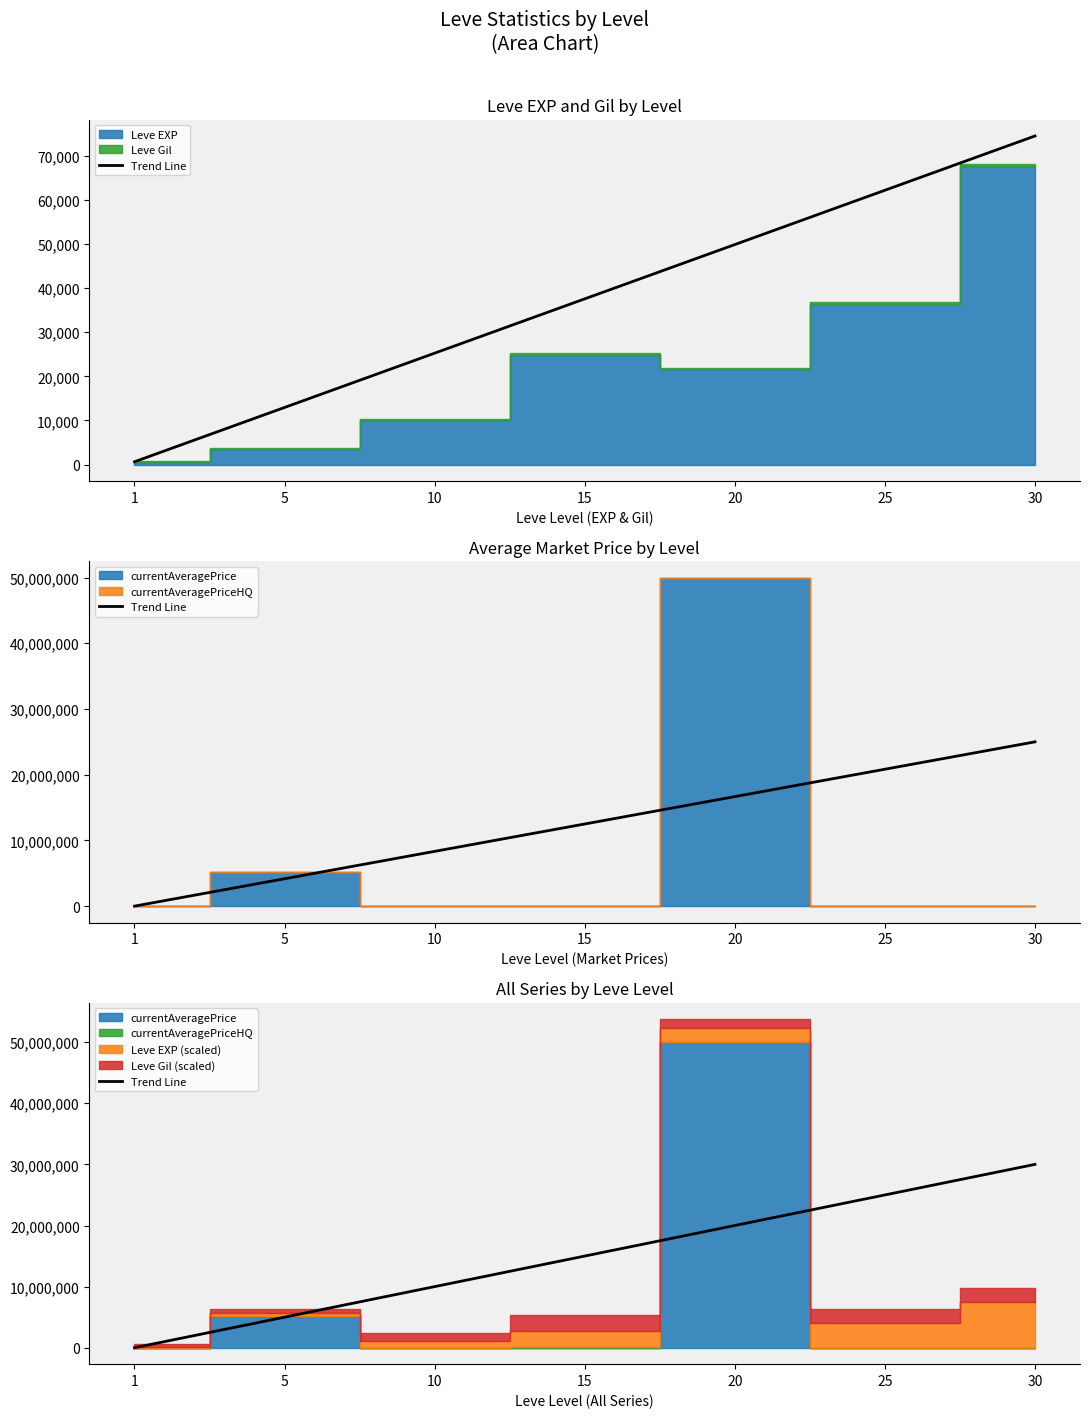

What is the value of the 6th point from the left?

25000075